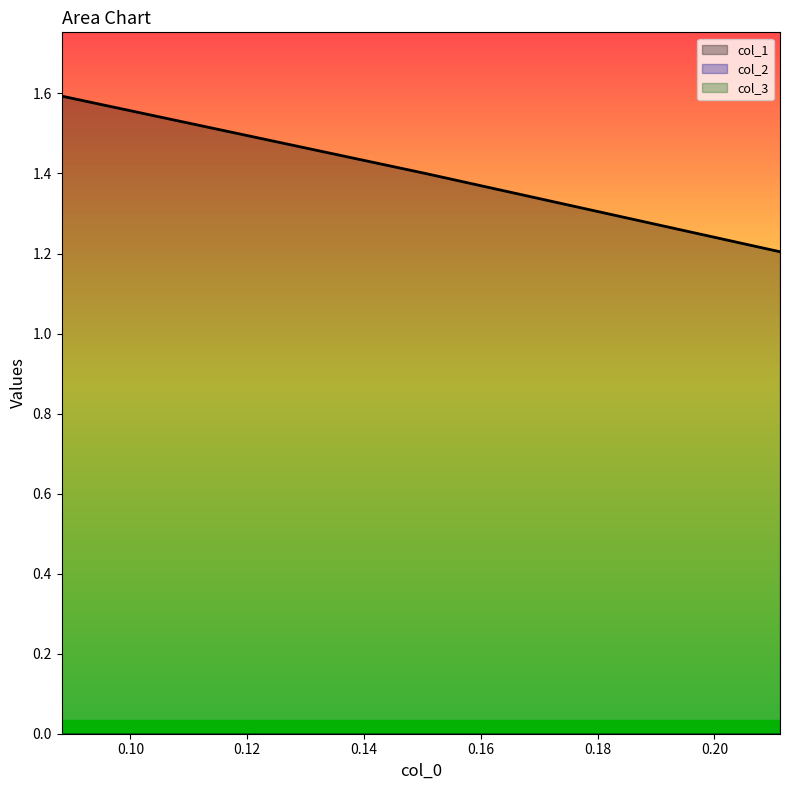

What are all the series names shown in the legend?

col_1, col_2, col_3